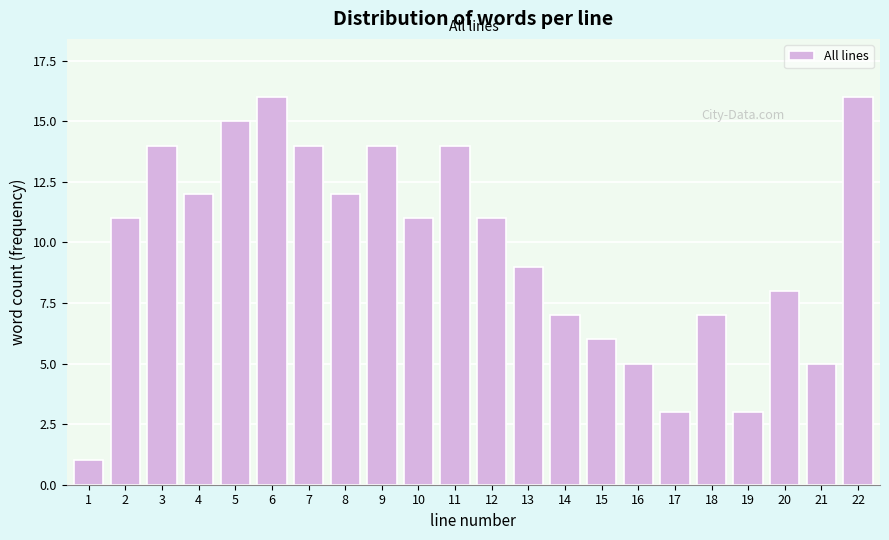

Reading left to right, extract all data points from this chart.

1	11	14	12	15	16	14	12	14	11	14	11	9	7	6	5	3	7	3	8	5	16